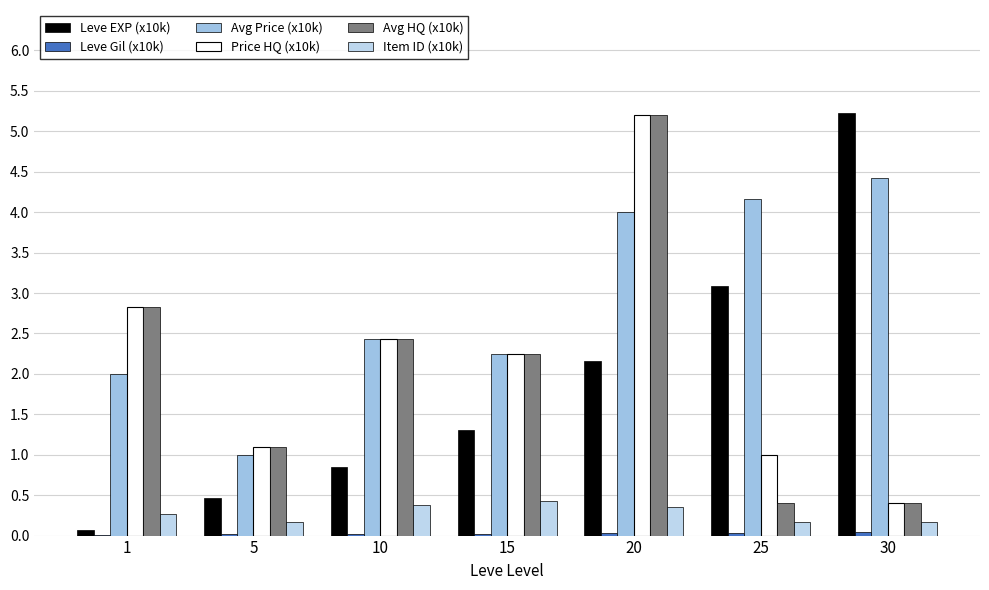

Does the chart contain stacked bars?

No